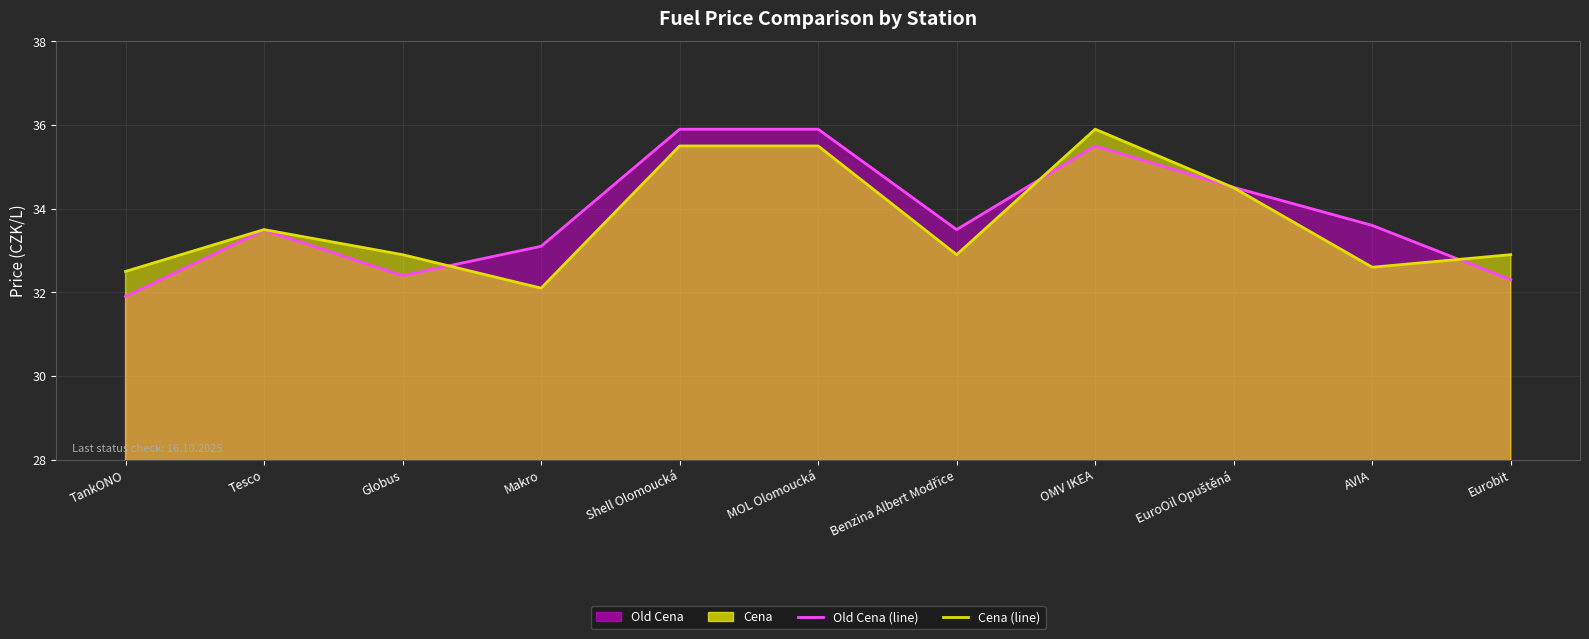

Reading right to left, what are all the values shown in this chart?

Old Cena (line): 32.3	33.6	34.5	35.5	33.5	35.9	35.9	33.1	32.4	33.5	31.9
Cena (line): 32.9	32.6	34.5	35.9	32.9	35.5	35.5	32.1	32.9	33.5	32.5